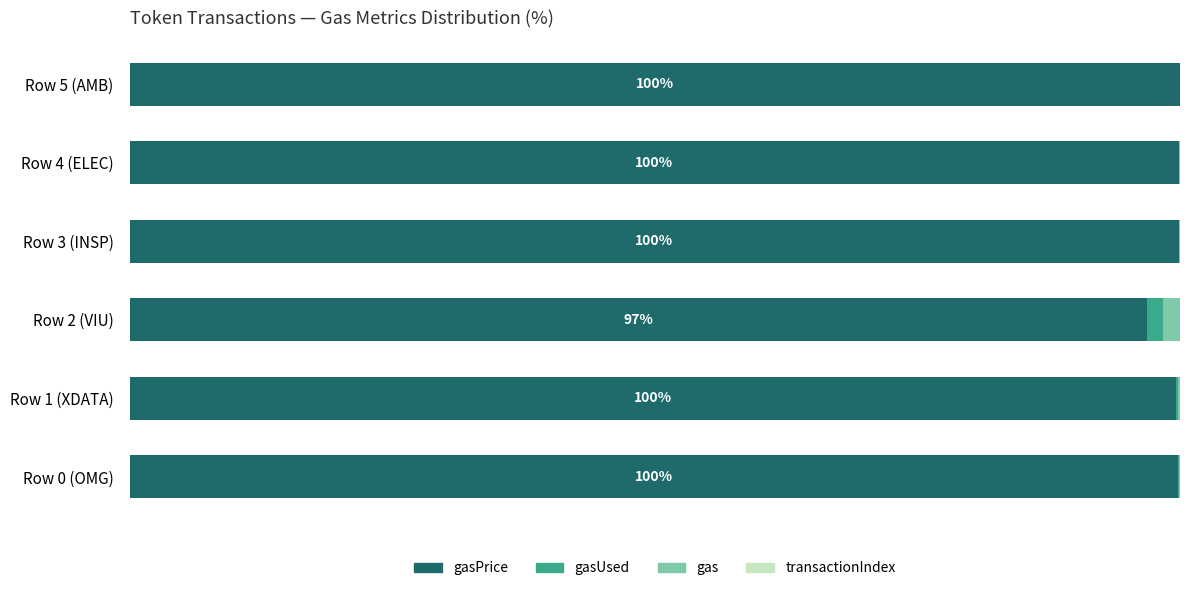

Reading left to right, extract all data points from this chart.

gasPrice: 99.9	99.7	96.8	99.9	99.9	100.0
gasUsed: 0.1	0.1	1.6	0.0	0.0	0.0
gas: 0.1	0.2	1.6	0.0	0.1	0.0
transactionIndex: 0.0	0.0	0.0	0.0	0.0	0.0